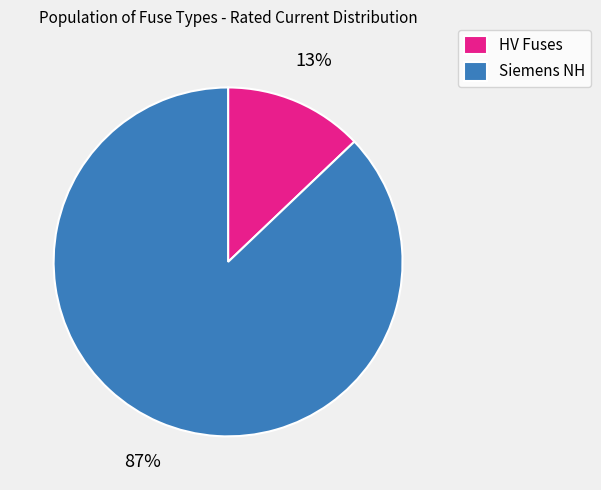

Combined, do HV Fuses and Siemens NH account for over 50%?

Yes